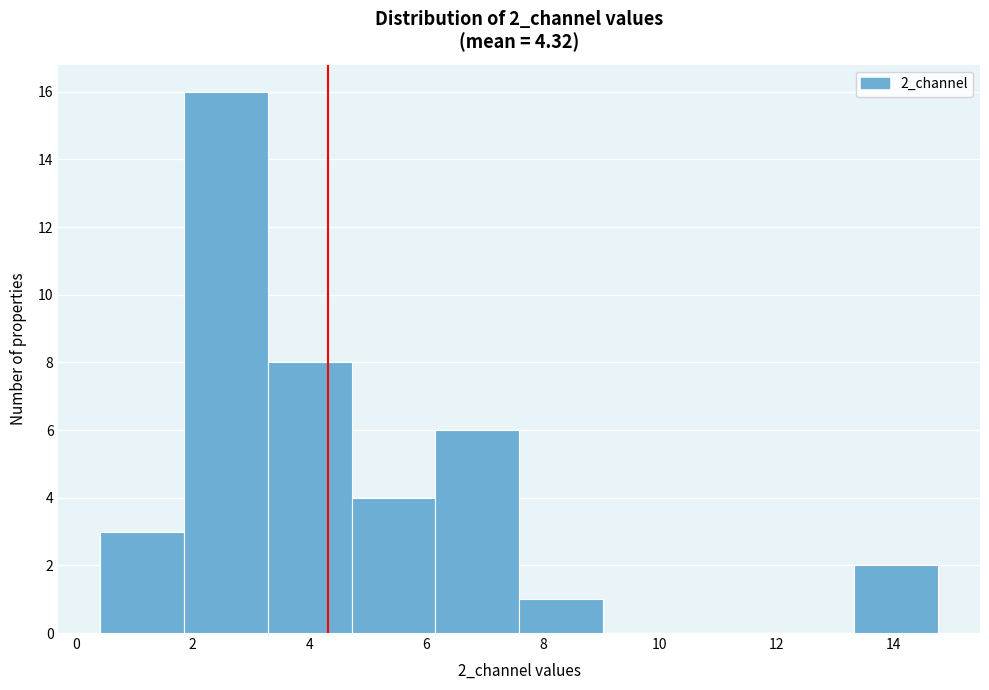

Reading left to right, list every bar in this chart as the range it spans on the x-axis followed by its height. Neither the bar edges nor the heights are printed on the chart, so give them approximately, as read against the axes.

0.4 to 1.8: 3
1.8 to 3.2: 16
3.2 to 4.8: 8
4.8 to 6.2: 4
6.2 to 7.6: 6
7.6 to 9.0: 1
9.0 to 10.4: 0
10.4 to 11.8: 0
11.8 to 13.4: 0
13.4 to 14.8: 2